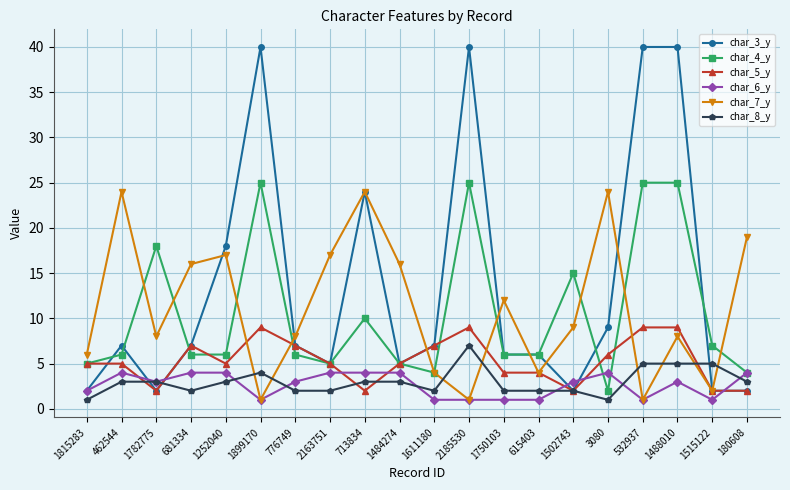

List the series in order of their peak value, lowest first.

char_6_y, char_8_y, char_5_y, char_7_y, char_4_y, char_3_y